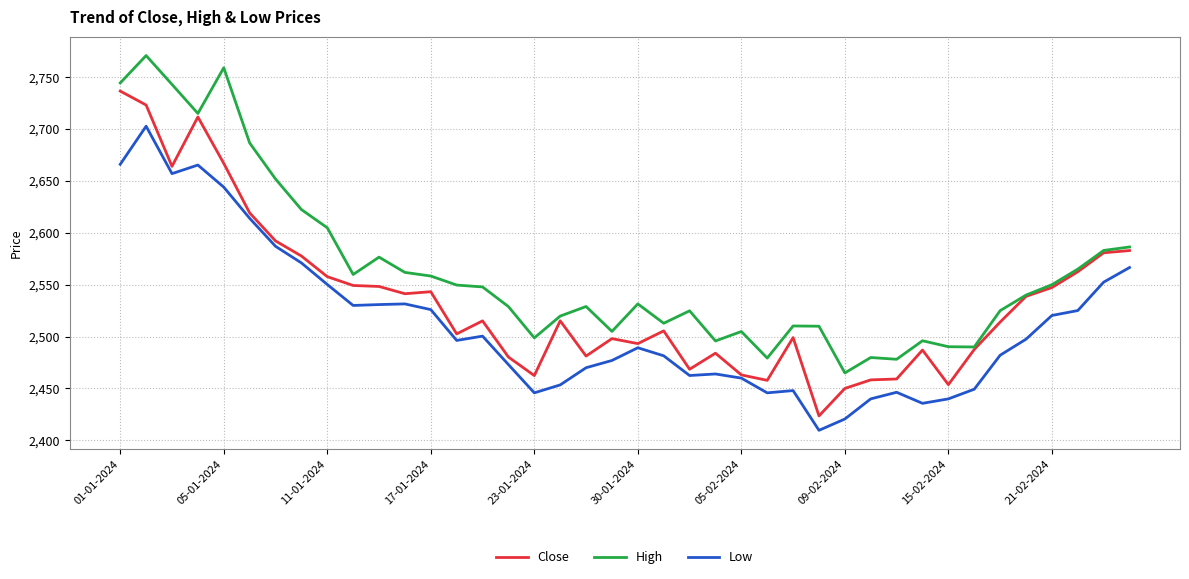

At how many categories does at least one series exceed 2724?

4